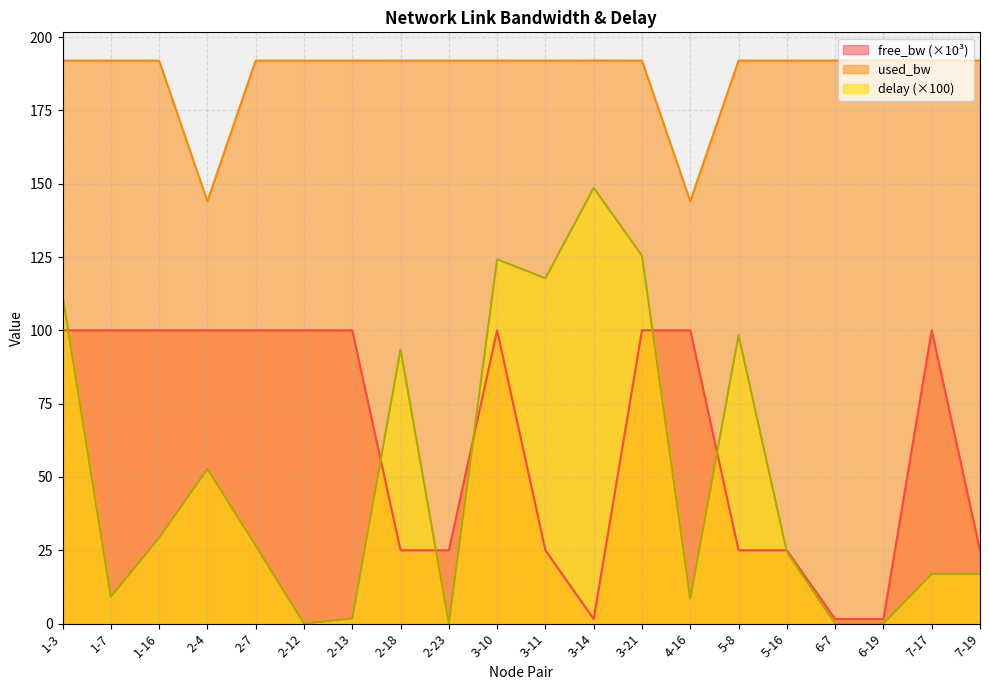

At which category does free_bw reach its first local peak?

2-4